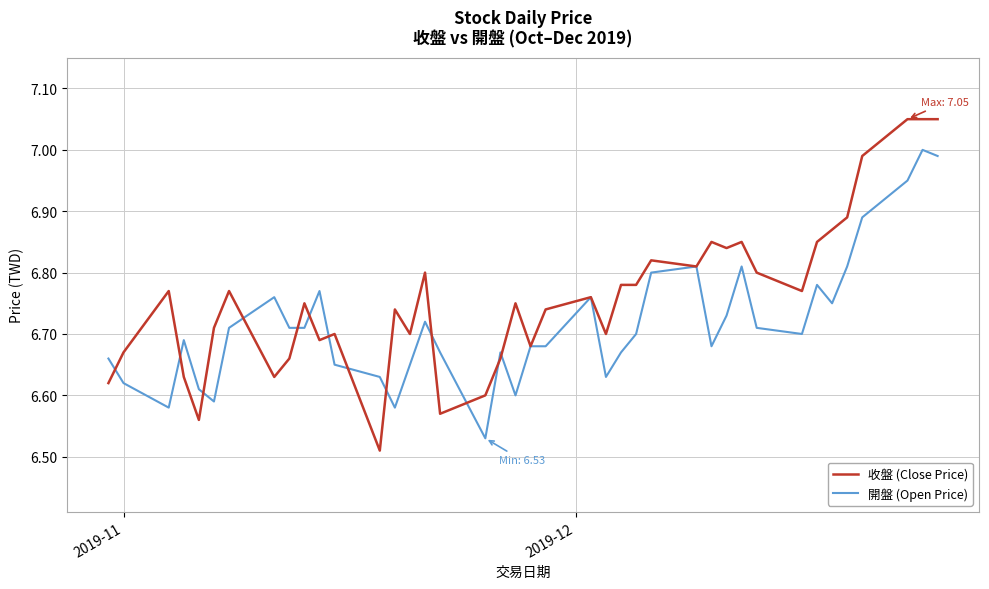

Does the chart display data point markers on the line(s)?

No